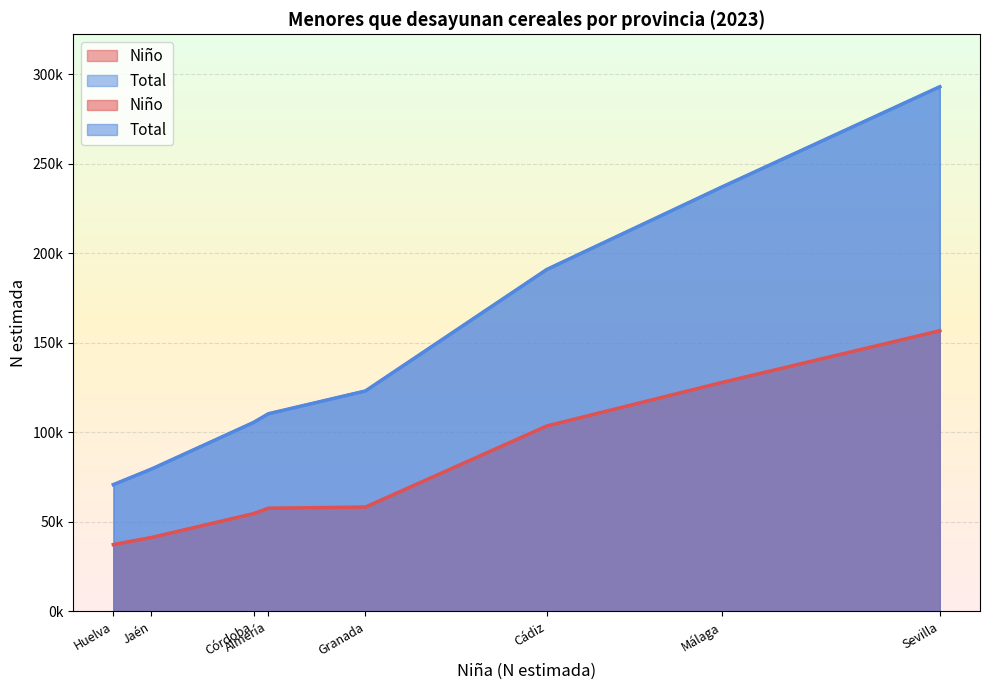

Rank the series by their average value, from lowest to highest.

Niño, Total